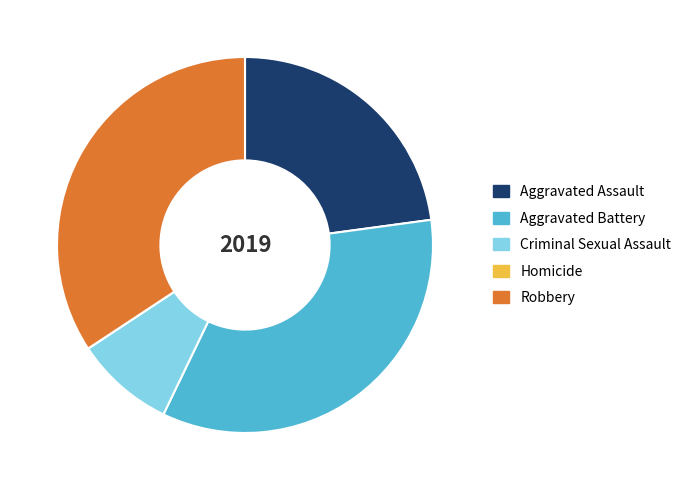

Which has a higher value, Criminal Sexual Assault or Aggravated Battery?

Aggravated Battery